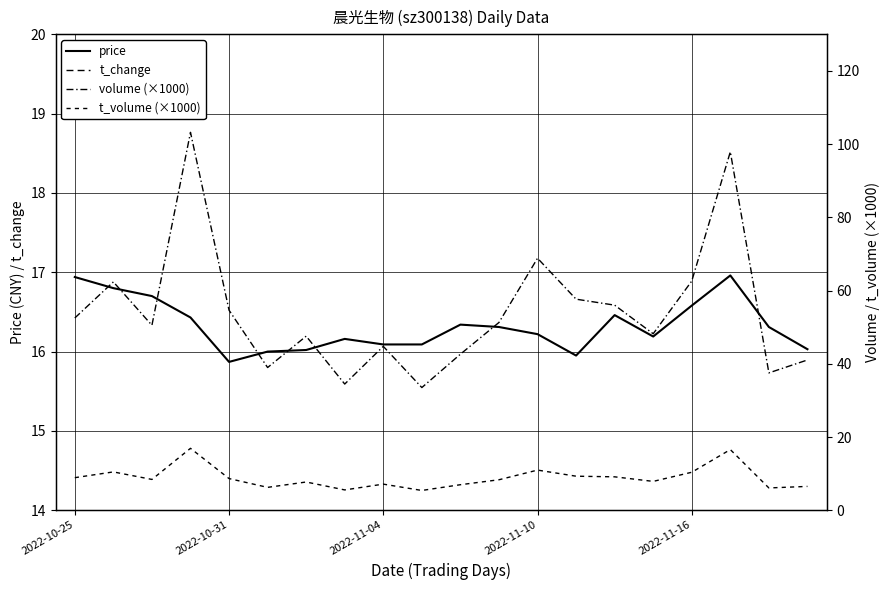

Which series ends up on top after the final intersection of t_volume (×1000) and price?

price